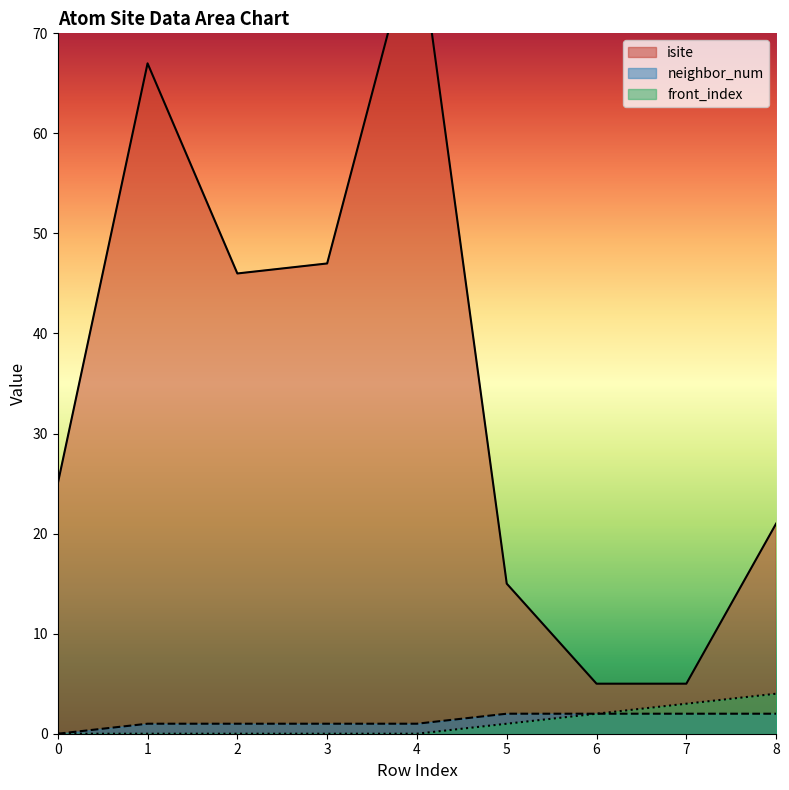

Reading left to right, extract all data points from this chart.

isite: 25	67	46	47	81	15	5	5	21
neighbor_num: 0	1	1	1	1	2	2	2	2
front_index: 0	0	0	0	0	1	2	3	4